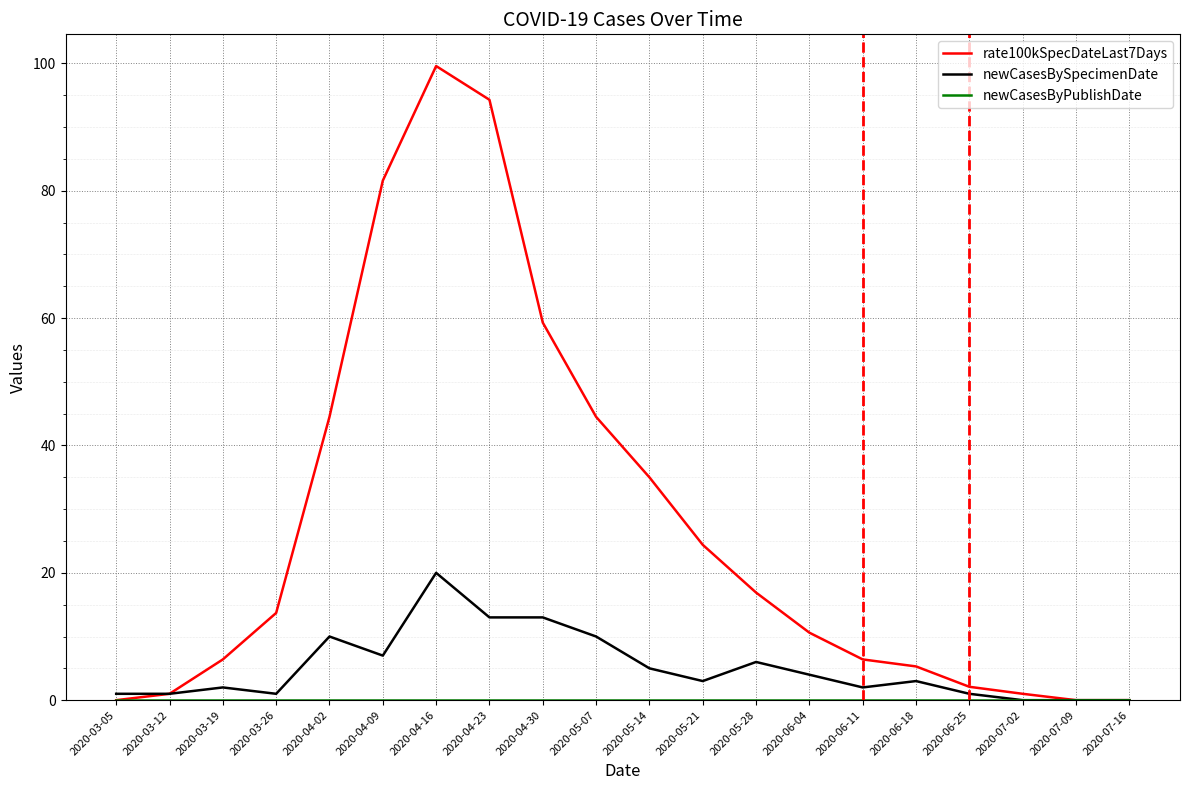

What position from the right is 2020-04-30?

12